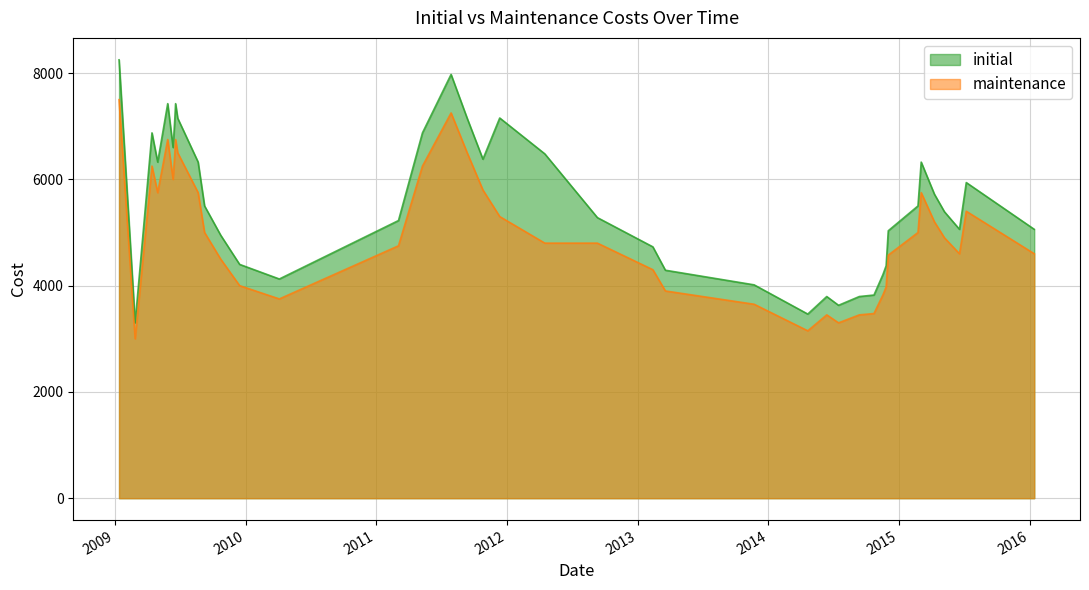

Does the chart have visible grid lines?

Yes